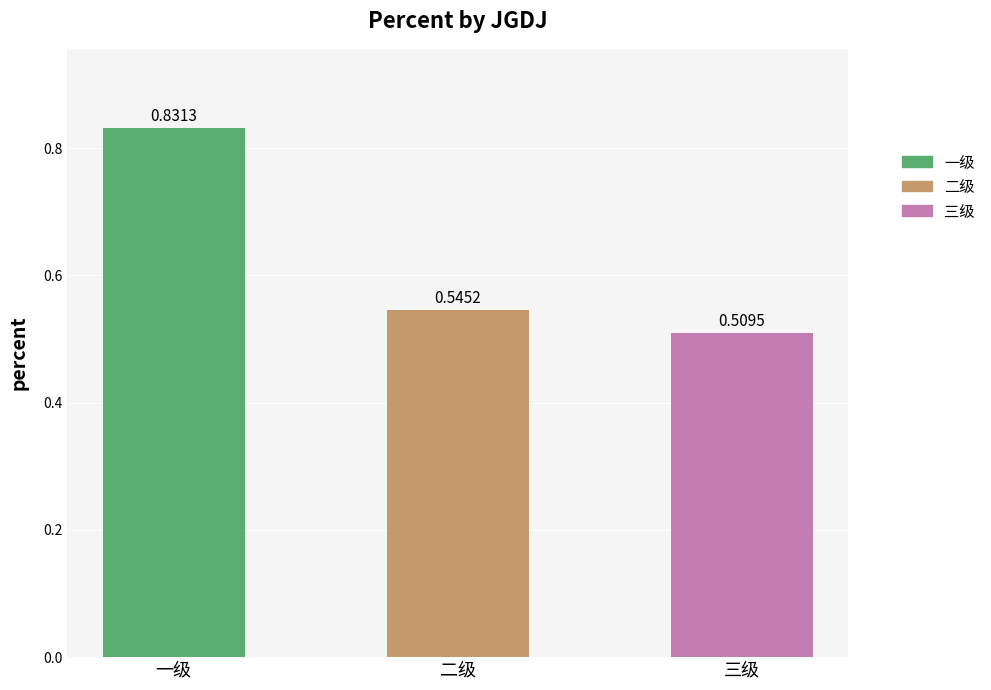

Reading right to left, what are all the values shown in this chart?

0.5	0.5	0.8